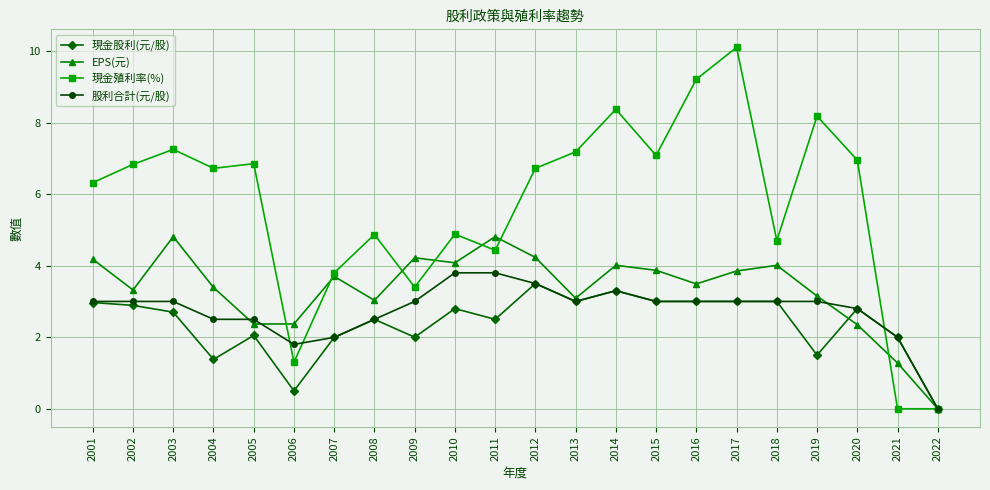

What is the total value across all series at 2011?

15.5